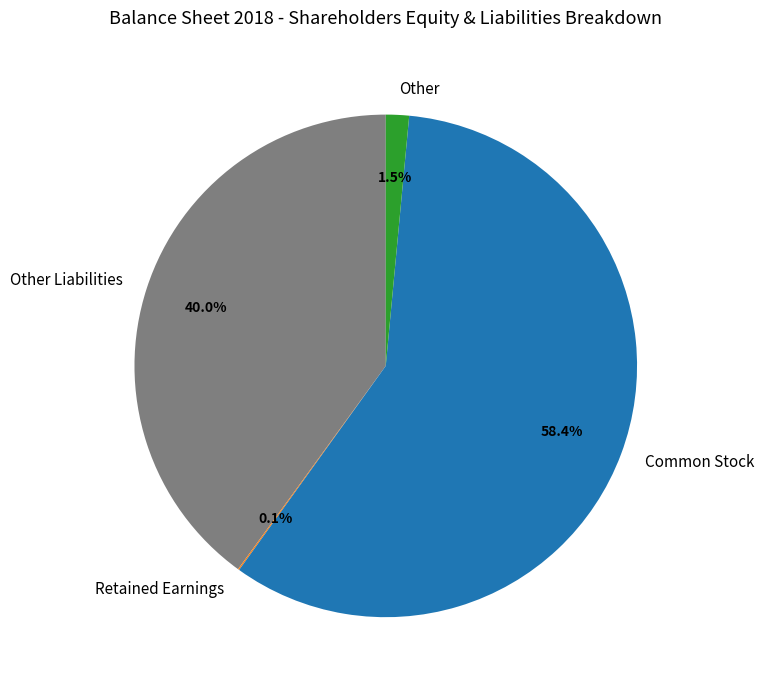

Is Other the majority of the pie?

No